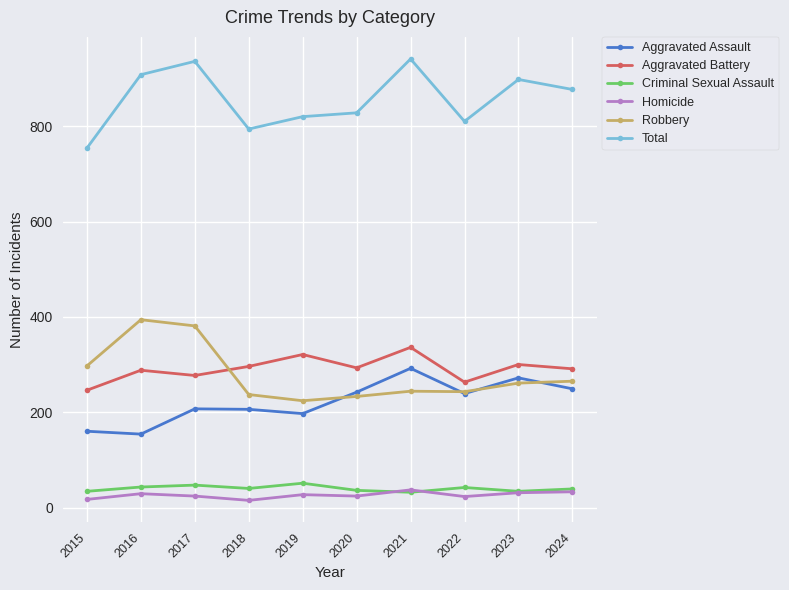

The Aggravated Assault series shows 330 at 2024. True or false?

False